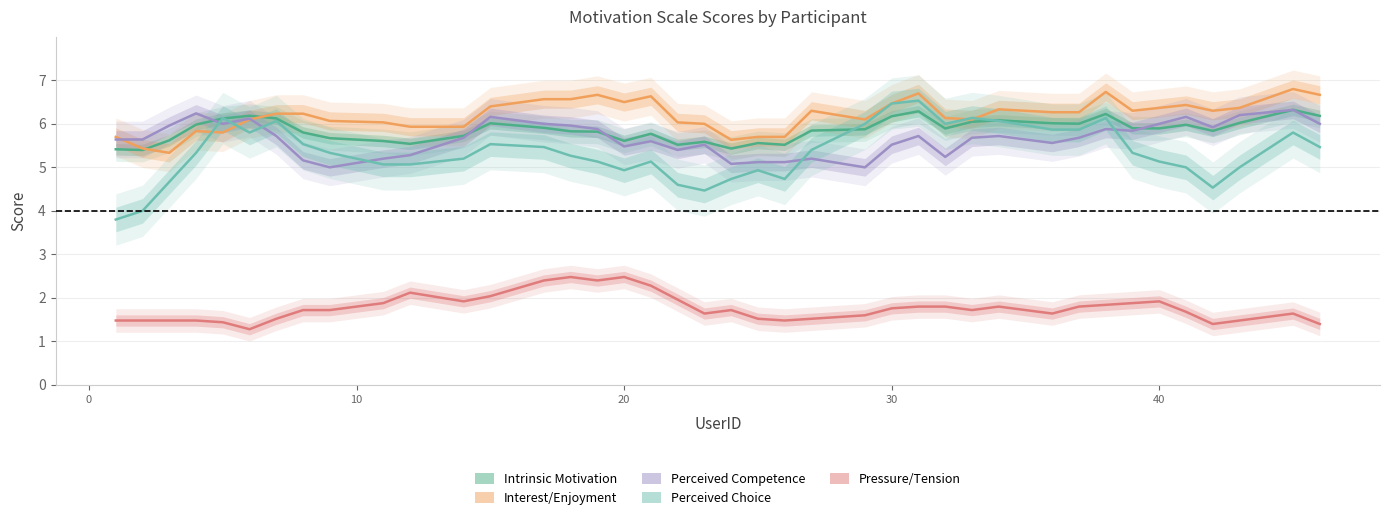

How many lines are shown in the chart?

5